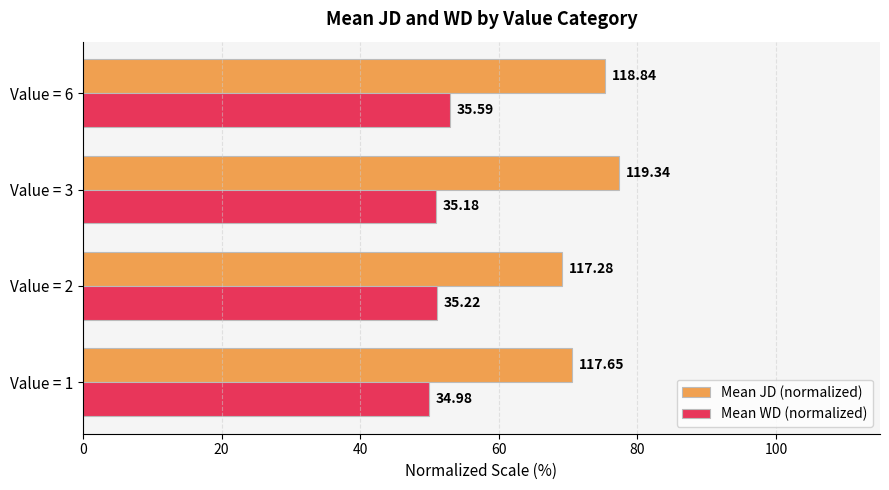

What are all the series names shown in the legend?

Mean JD (normalized), Mean WD (normalized)